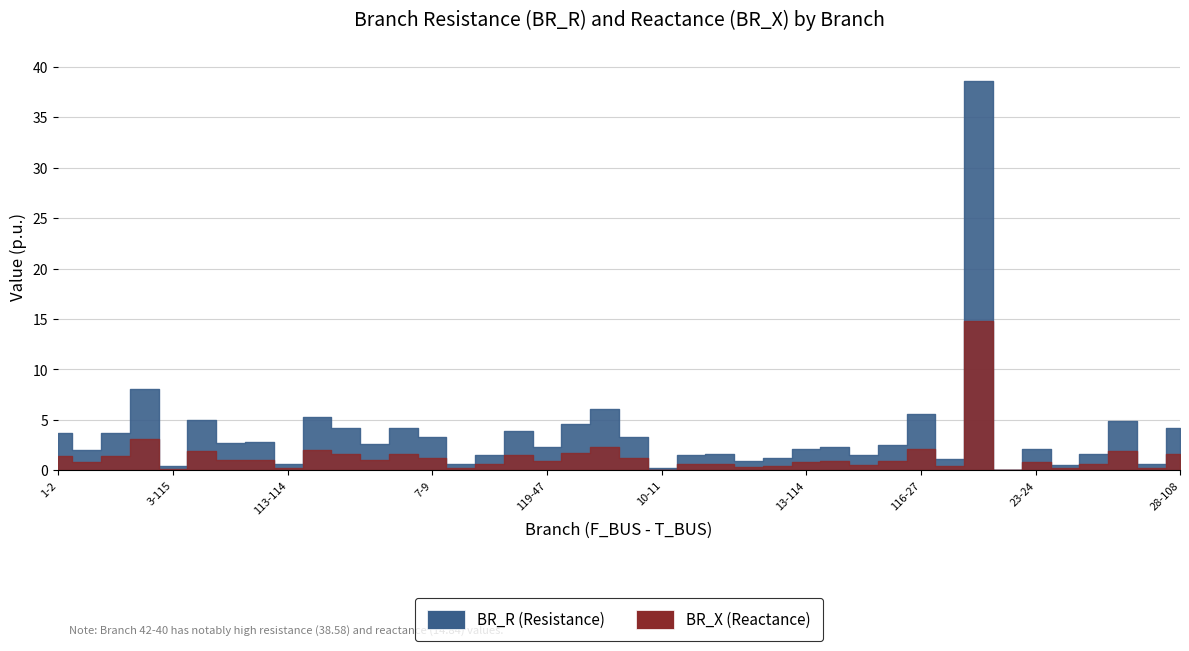

True or false: BR_X and BR_R intersect in this chart.

False